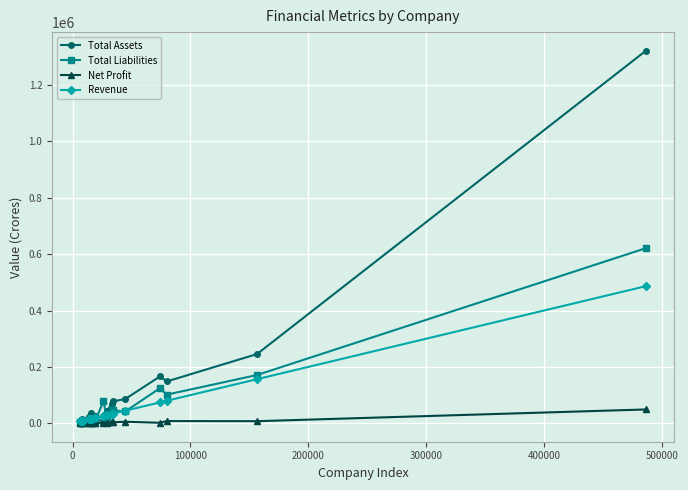

What is the maximum value shown in the chart?

1321212